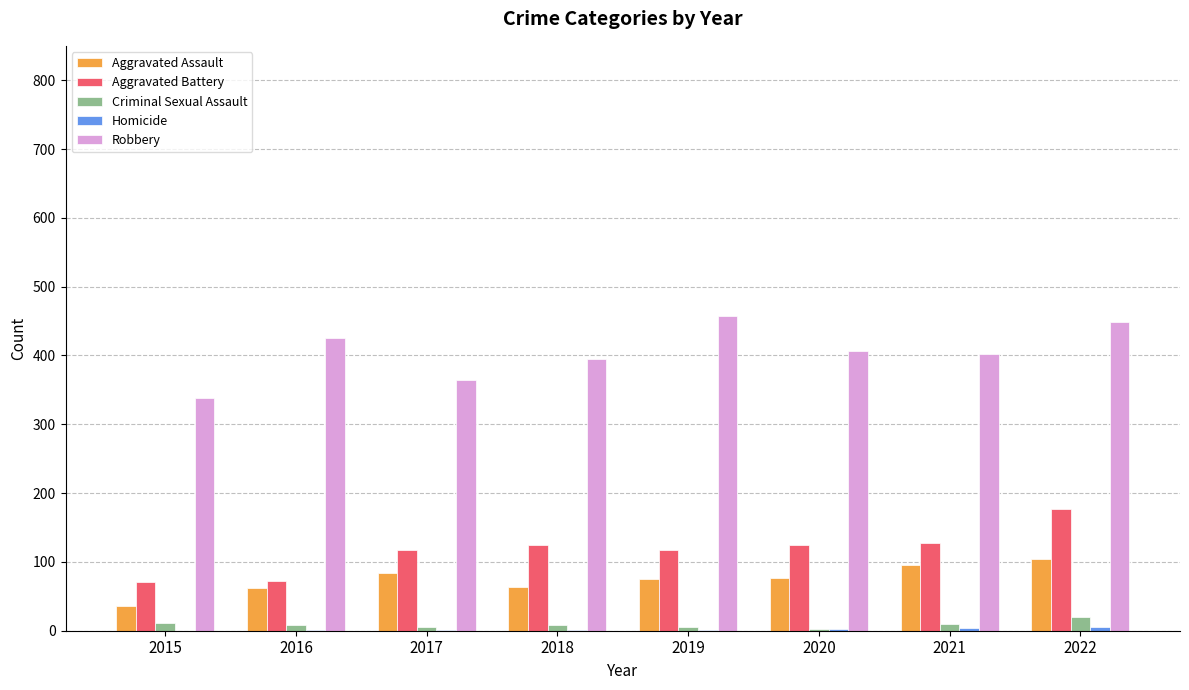

How many groups of bars are there?

8